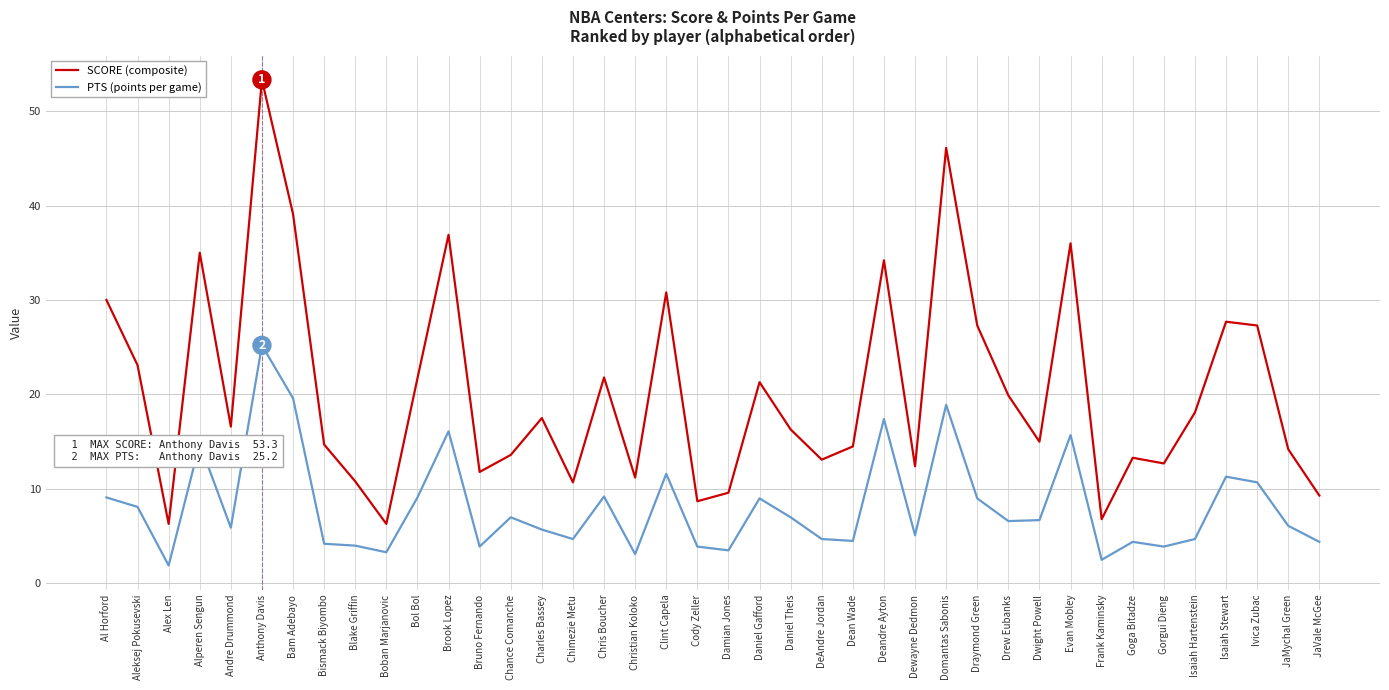

True or false: PTS (points per game) and SCORE (composite) cross at least once.

False